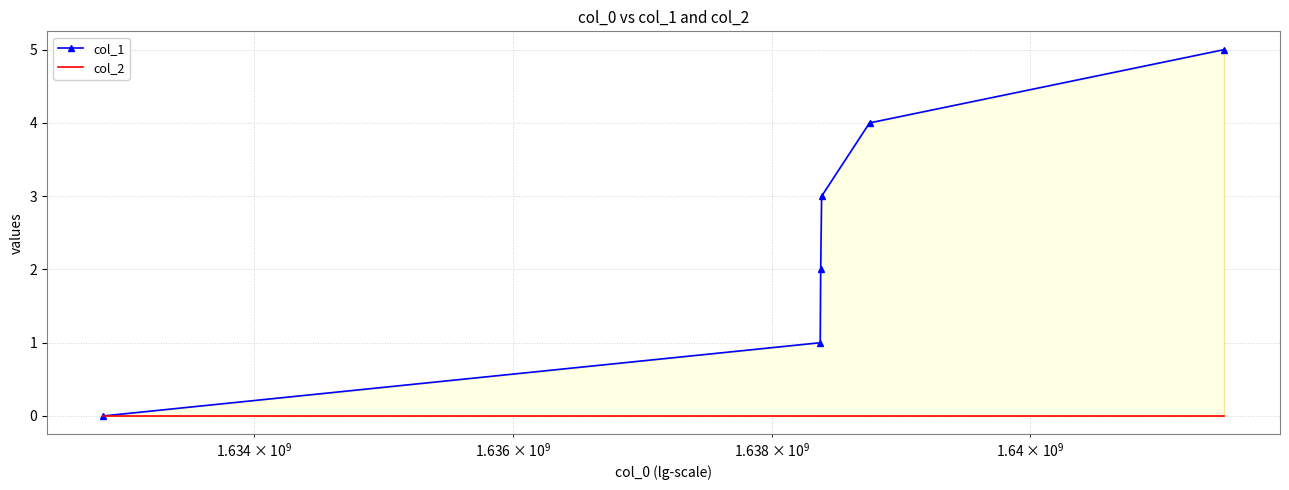

Reading left to right, transcribe all the data shown in this chart.

col_1: 0	1	2	3	4	5
col_2: 0	0	0	0	0	0